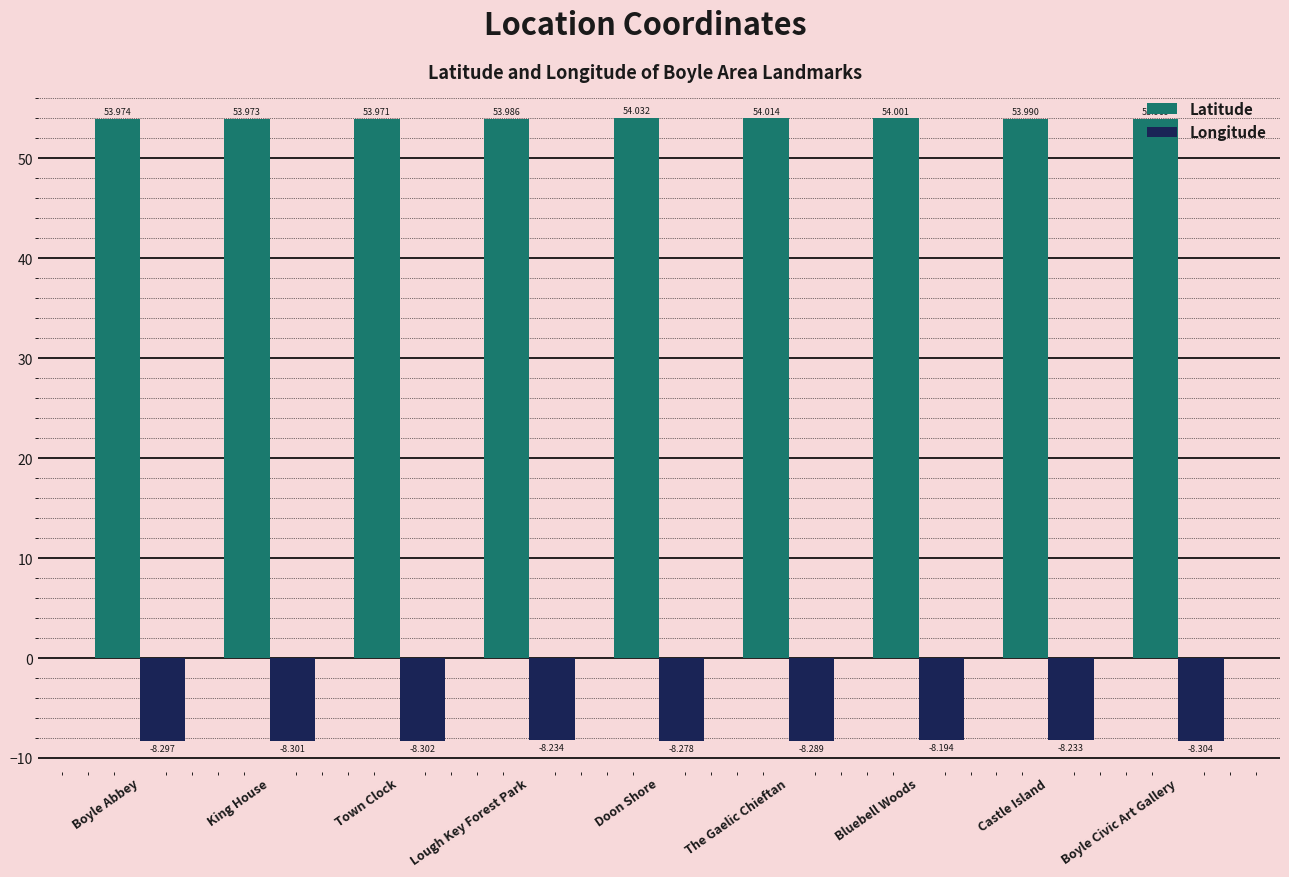

Reading right to left, extract all data points from this chart.

Latitude: 54.0	54.0	54.0	54.0	54.0	54.0	54.0	54.0	54.0
Longitude: -8.3	-8.2	-8.2	-8.3	-8.3	-8.2	-8.3	-8.3	-8.3